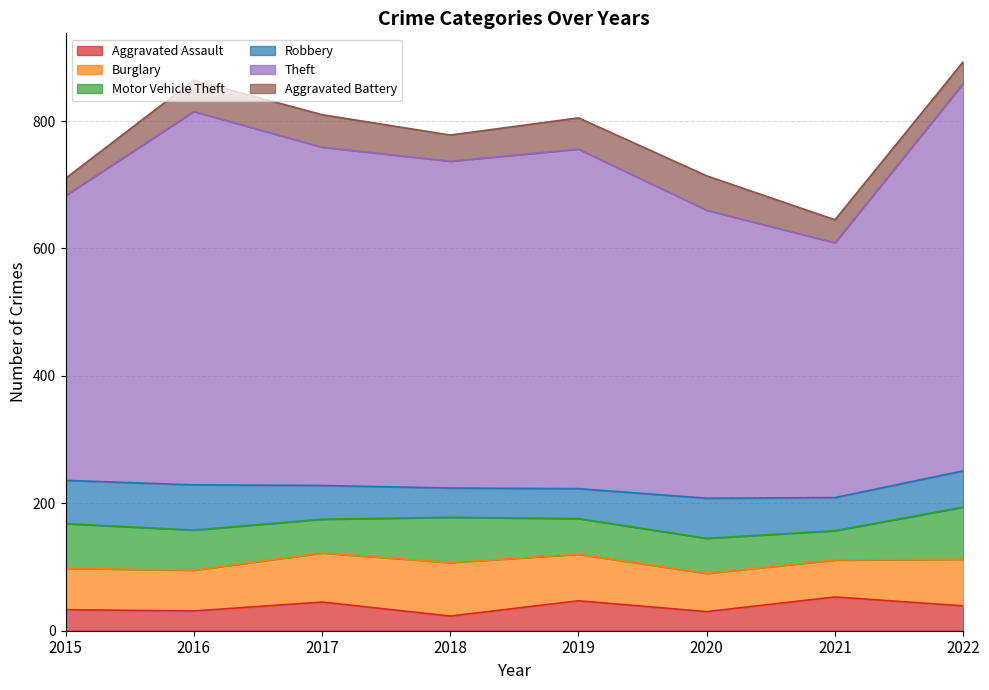

What is the maximum value shown in the chart?

608